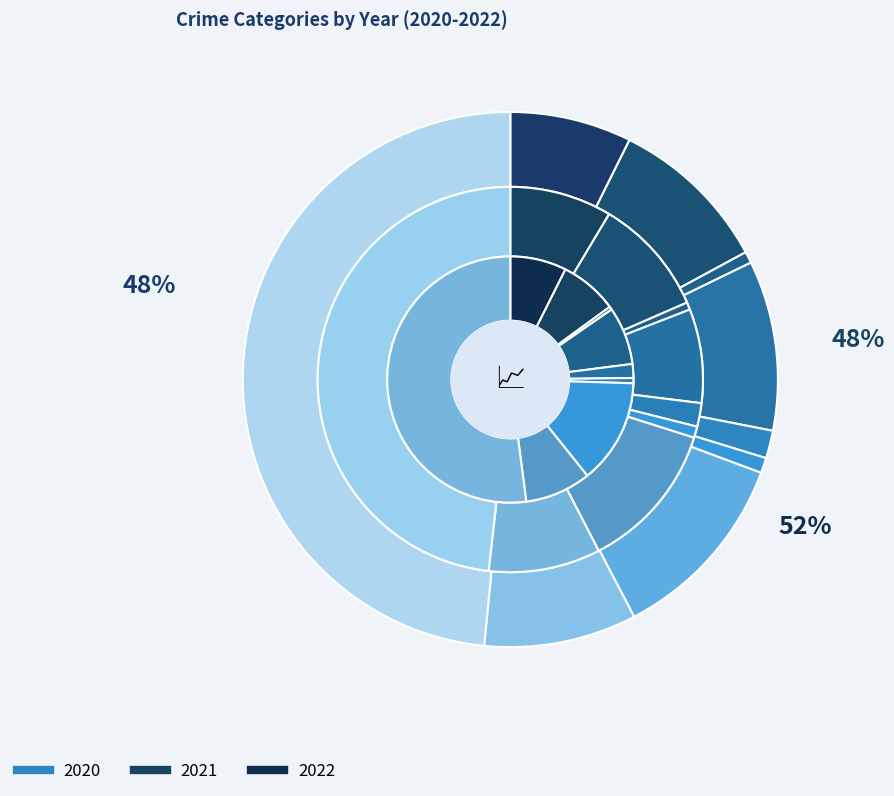

To the nearest percent, what percentage of the pie is Aggravated Assault?

7%